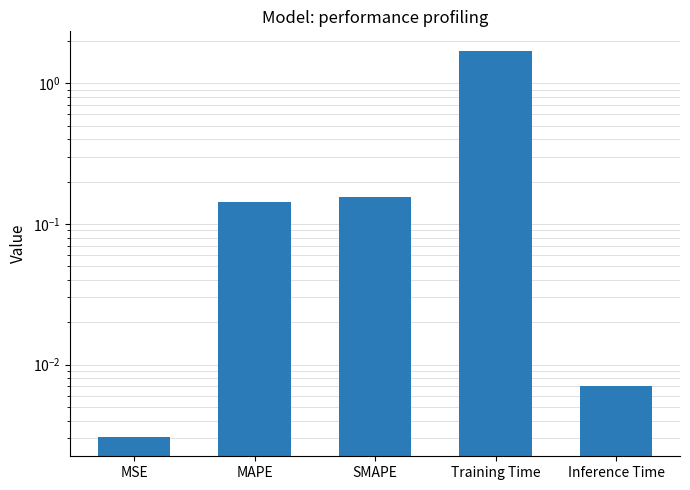

What is the maximum value shown in the chart?

1.7